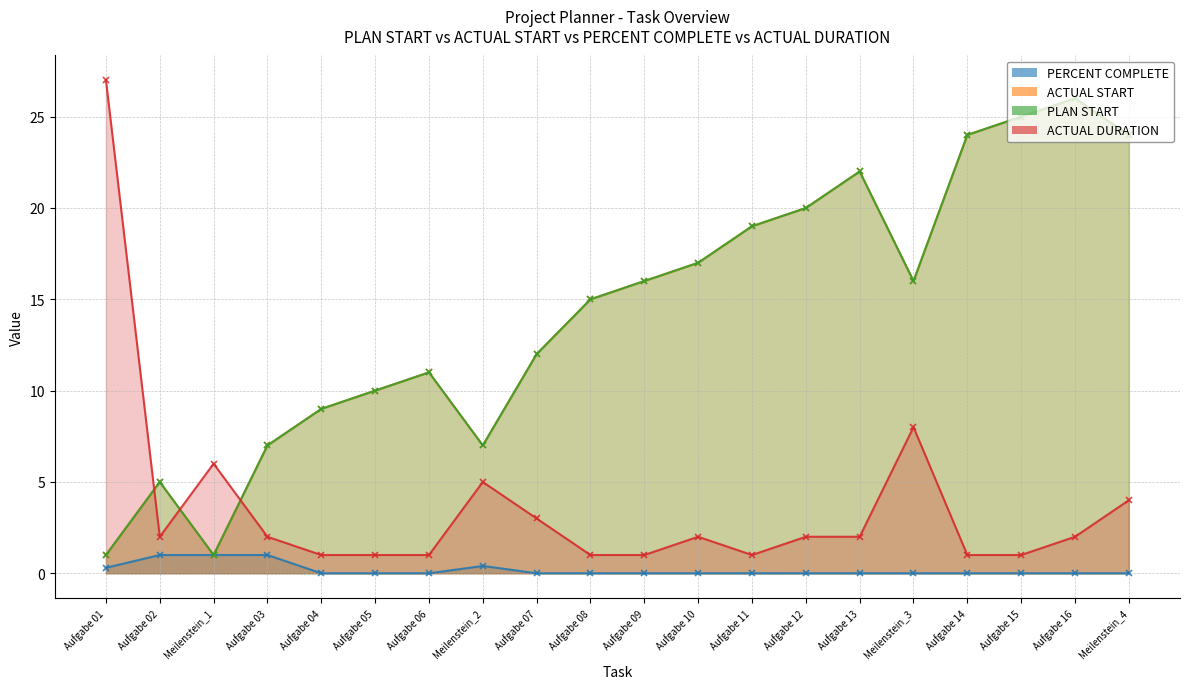

Which series changed the most between Aufgabe 02 and Meilenstein_2?

ACTUAL DURATION (line)